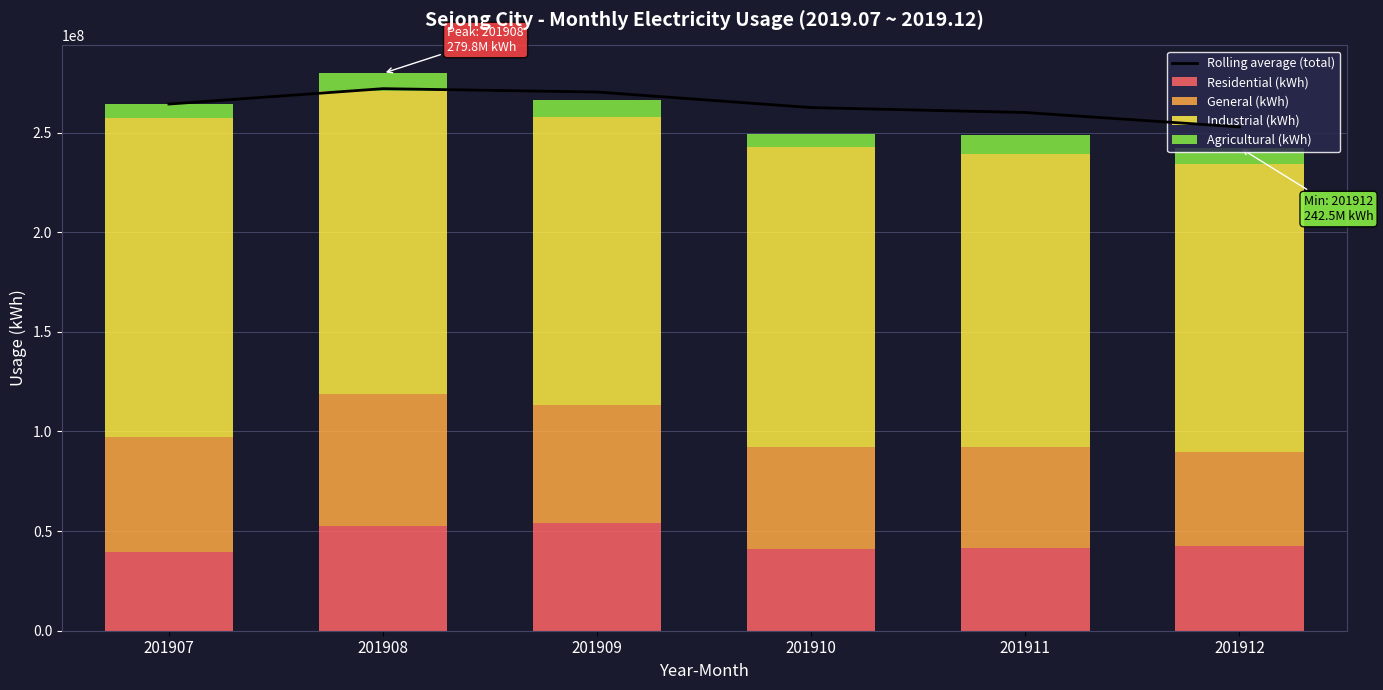

Rank the series by their maximum value, from highest to lowest.

Rolling average (total), Industrial (kWh), General (kWh), Residential (kWh), Agricultural (kWh)